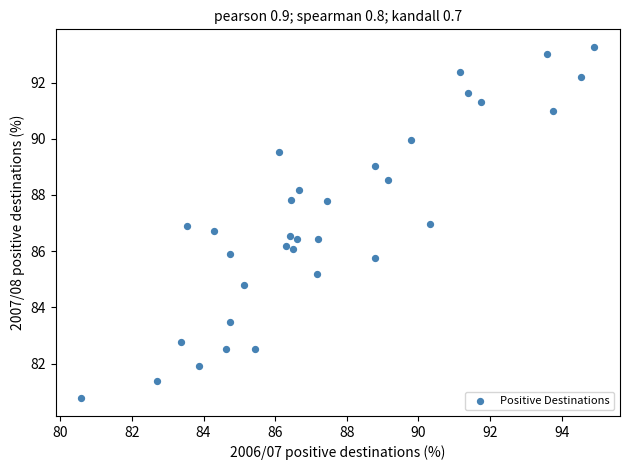

What is the range of X values (max minus min)?

14.3